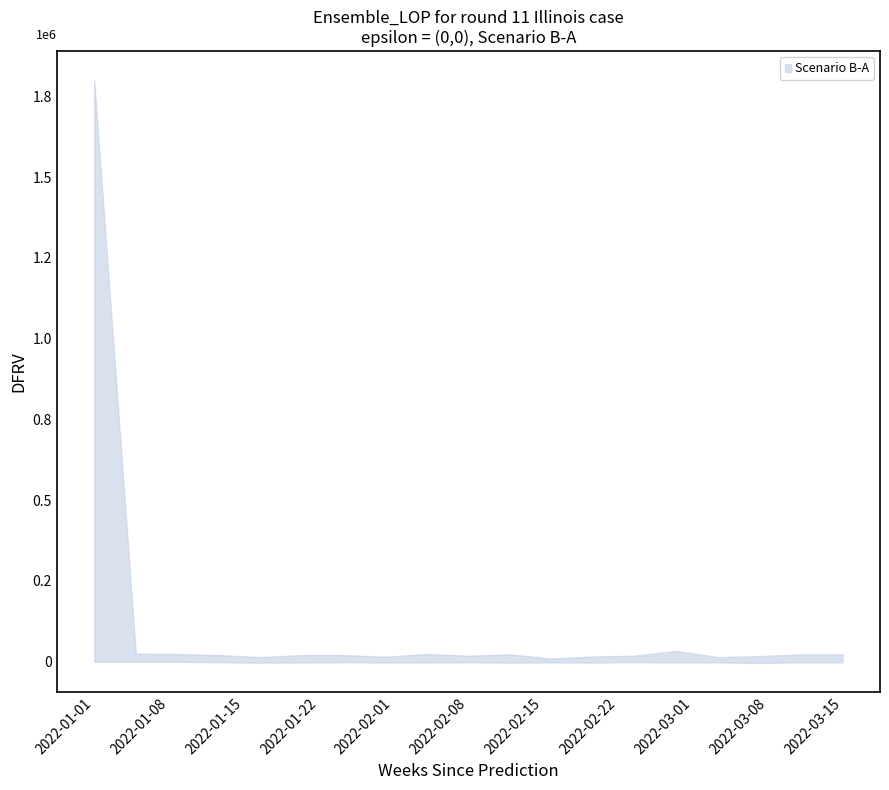

How many data points does each series have?

19